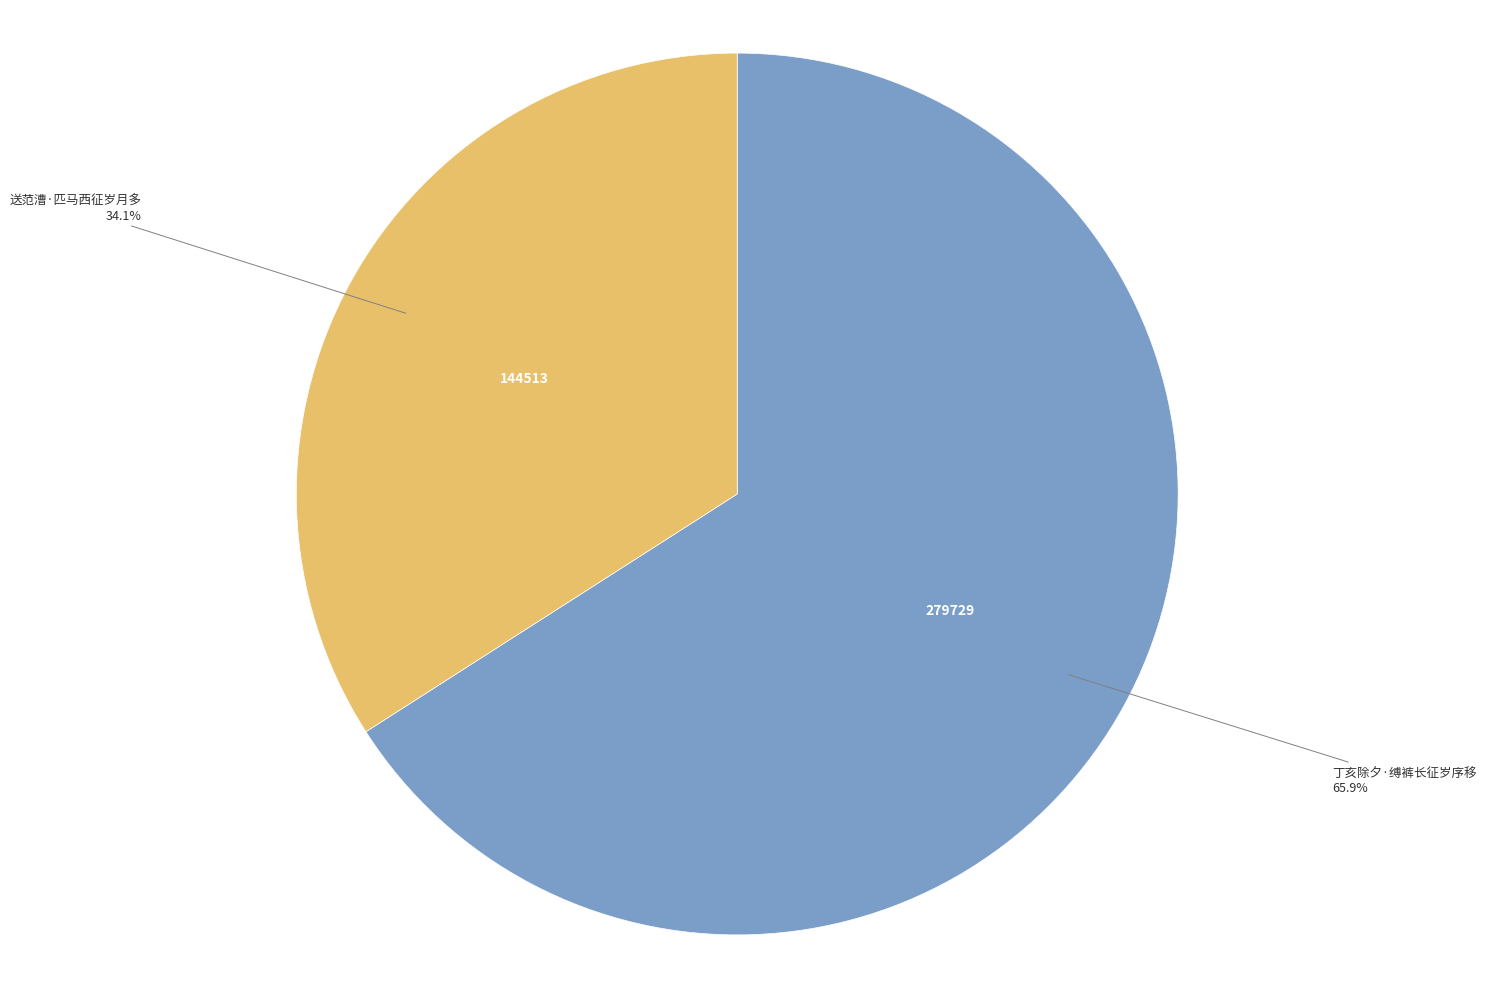

To the nearest percent, what is the difference between the 丁亥除夕·缚裤长征岁序移 and 送范漕·匹马西征岁月多 slice percentages?

32%